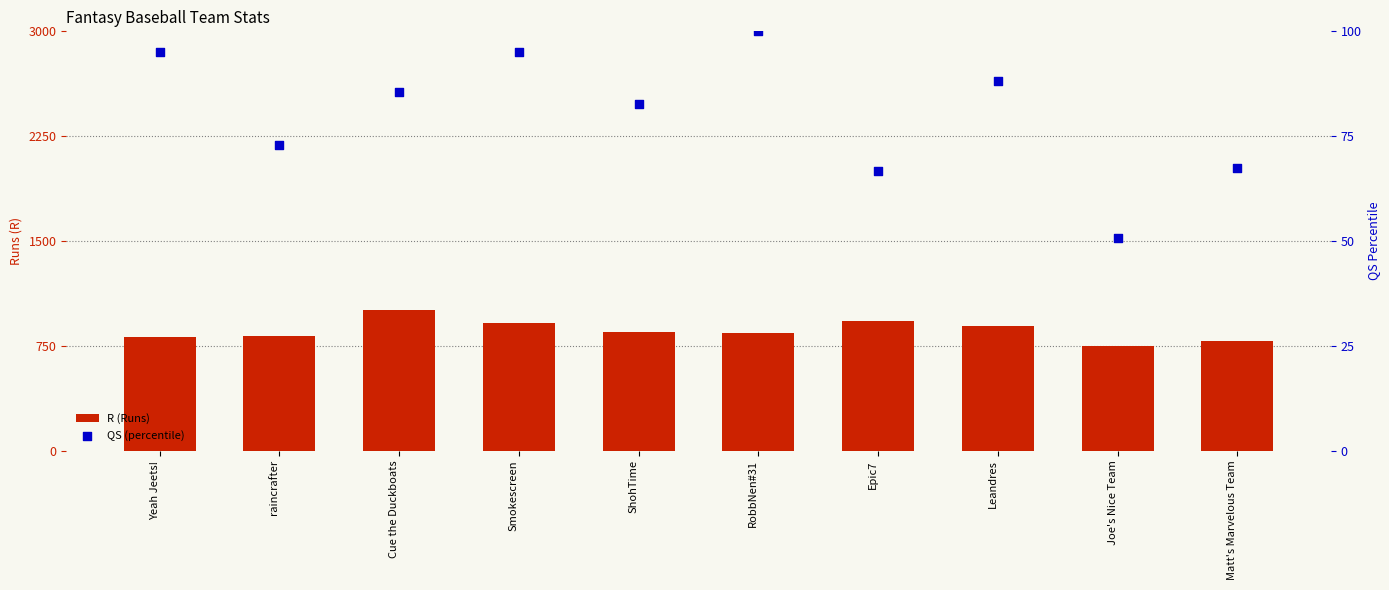

What are all the series names shown in the legend?

R (Runs), QS (percentile)